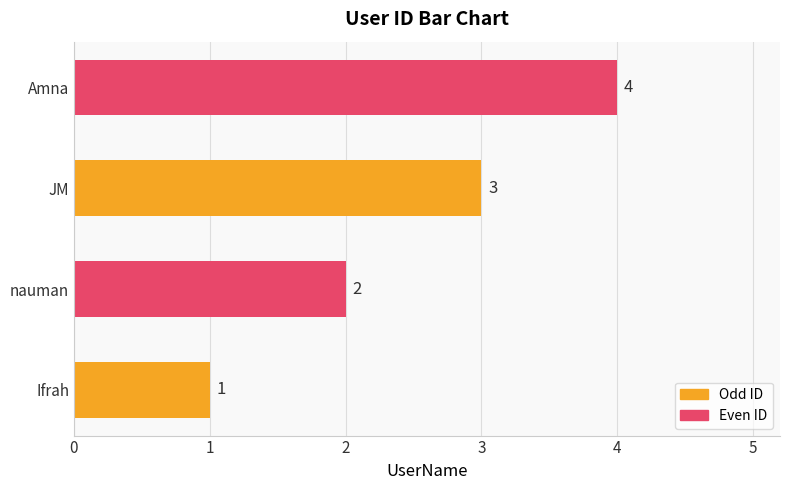

What is the maximum value shown in the chart?

4